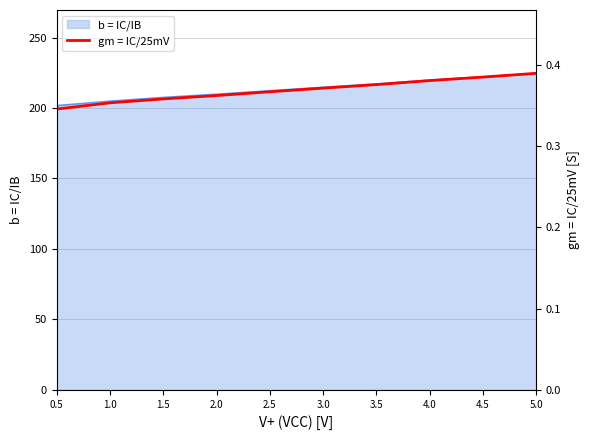

True or false: the data has more than 2 interior local peaks.

False